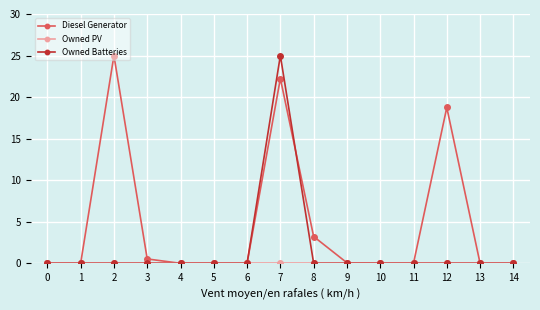

How many lines are shown in the chart?

3